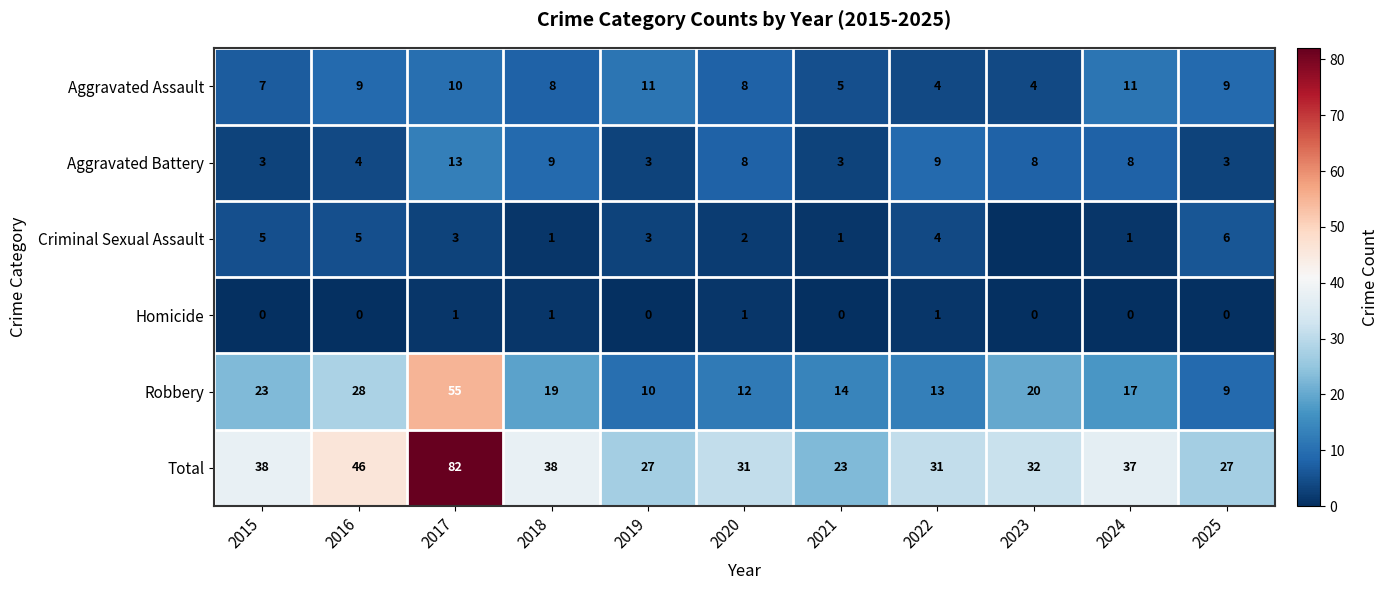

How many data points in Aggravated Battery are less than 8?

5